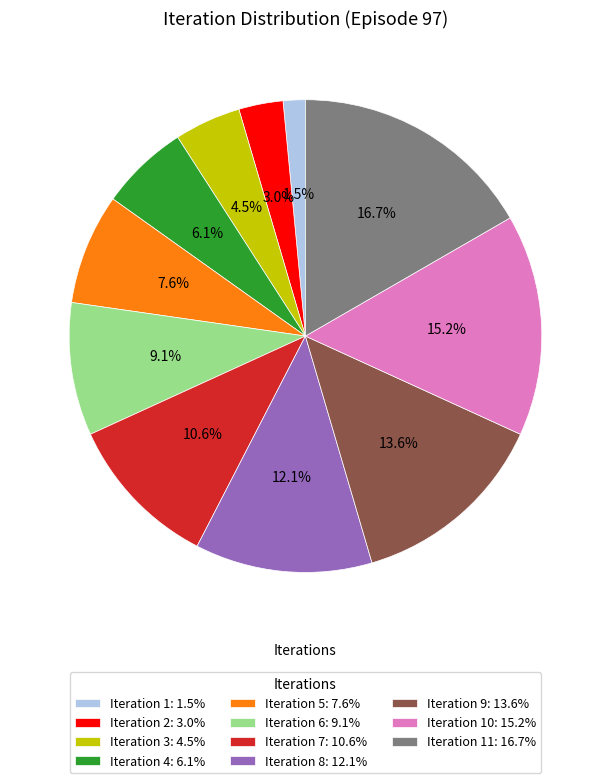

Rank the categories by value from lowest to highest.

Iteration 1: 1.5%, Iteration 2: 3.0%, Iteration 3: 4.5%, Iteration 4: 6.1%, Iteration 5: 7.6%, Iteration 6: 9.1%, Iteration 7: 10.6%, Iteration 8: 12.1%, Iteration 9: 13.6%, Iteration 10: 15.2%, Iteration 11: 16.7%